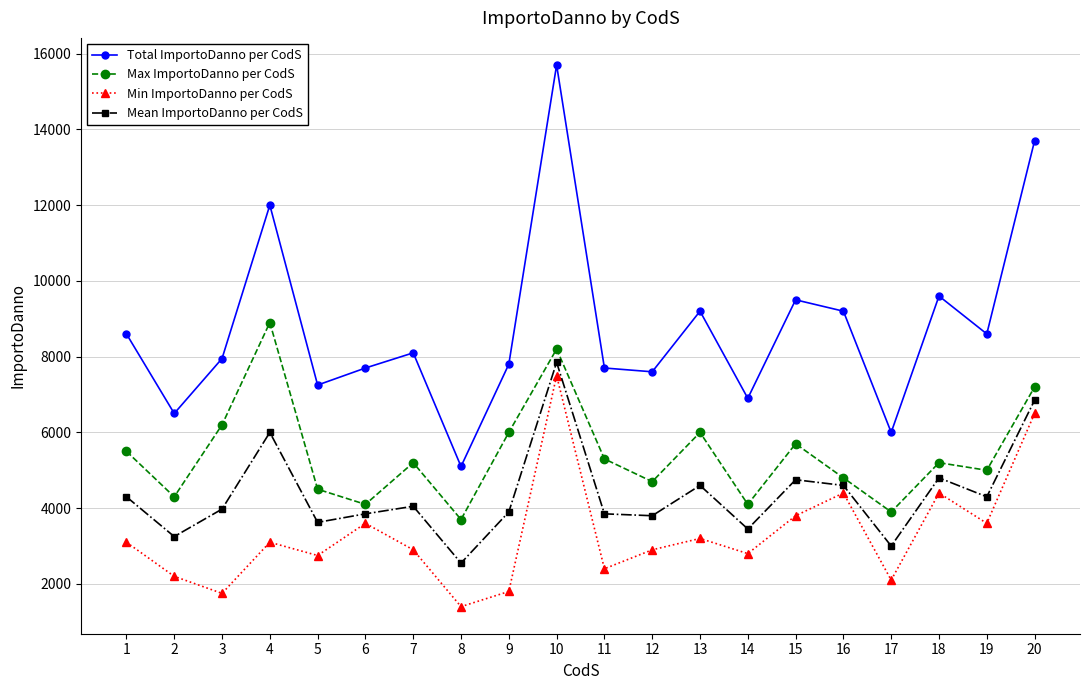

What is the sum of all Max ImportoDanno per CodS values?

108500